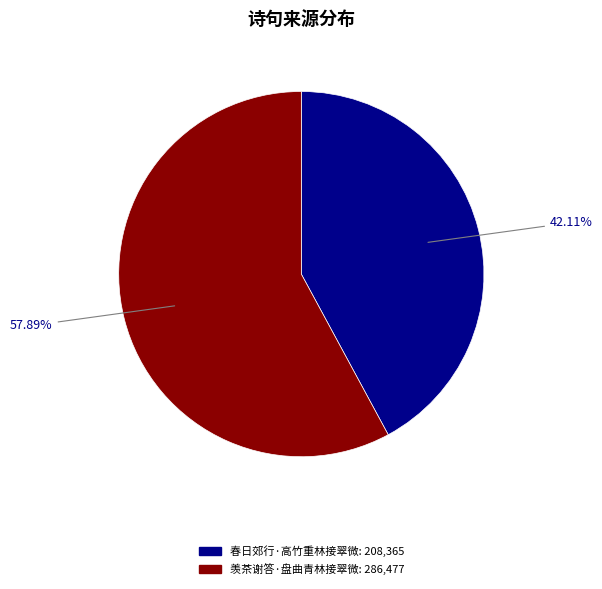

To the nearest percent, what percentage of the pie is 春日郊行·高竹重林接翠微?

42%